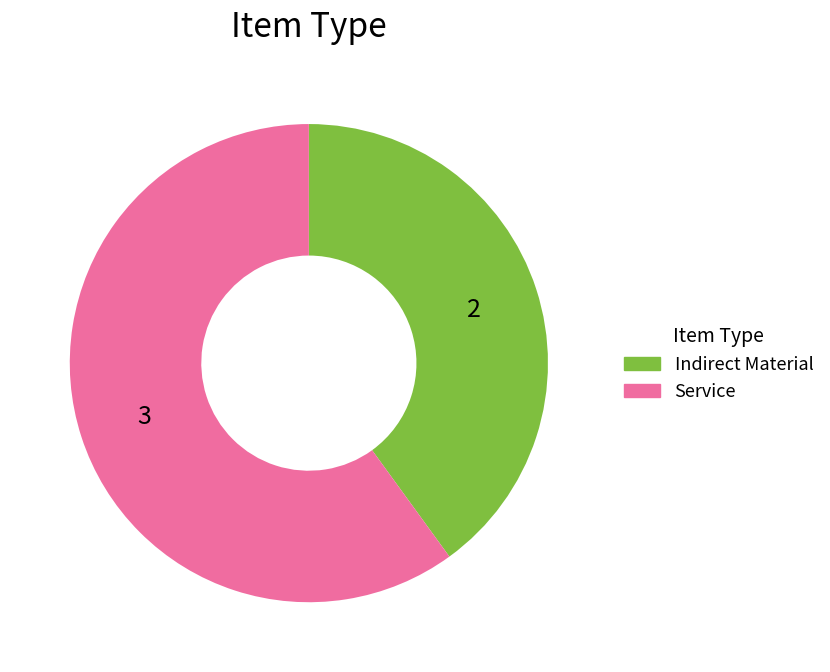

Rank the categories by value from lowest to highest.

Indirect Material, Service